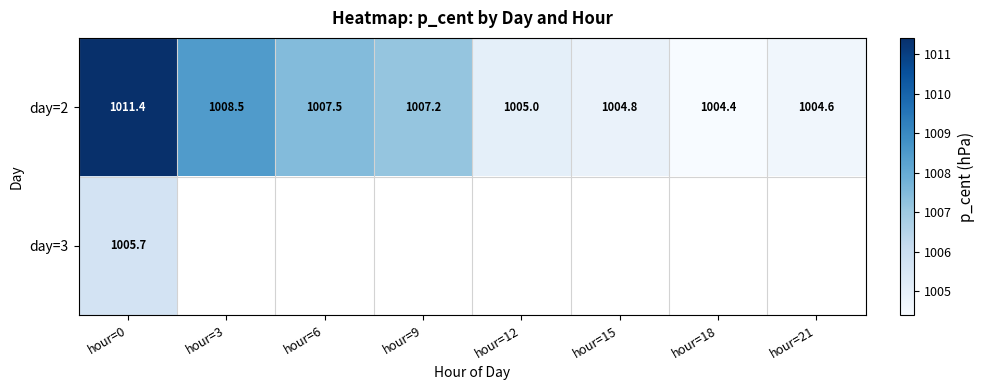

Is the value of day=3 at hour=0 greater than the value of day=2 at hour=18?

Yes